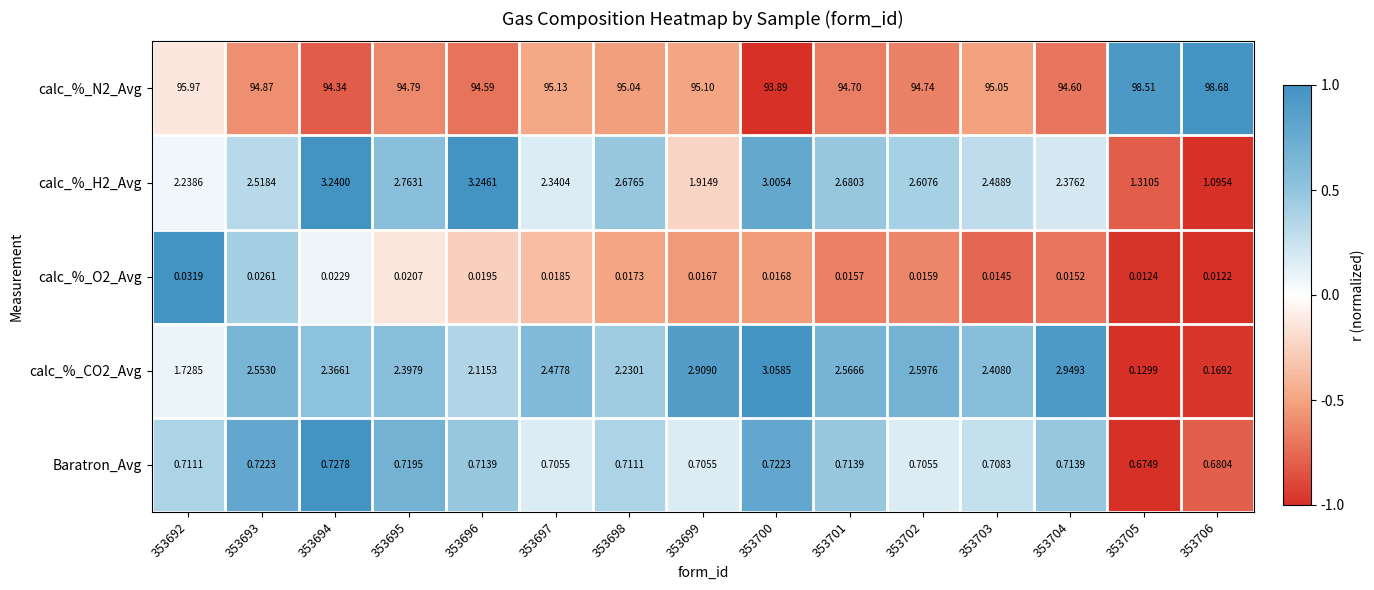

Which series has the largest total across all categories?

calc_%_N2_Avg